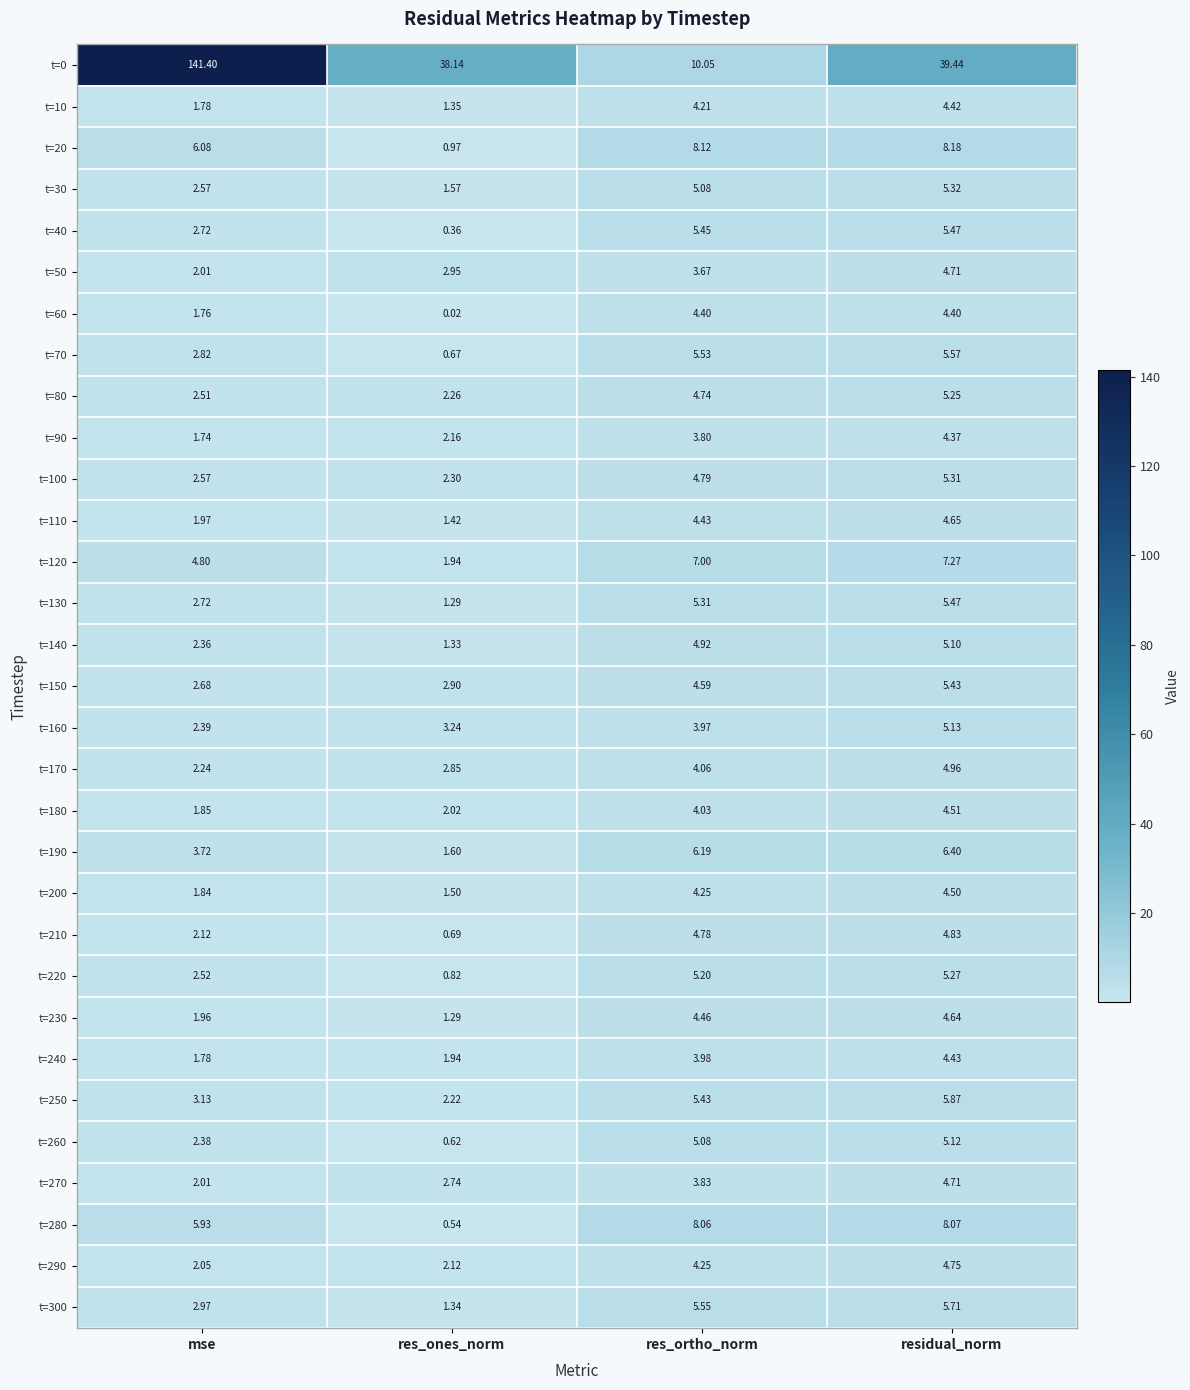

At which category is the sum across all series the highest?

mse